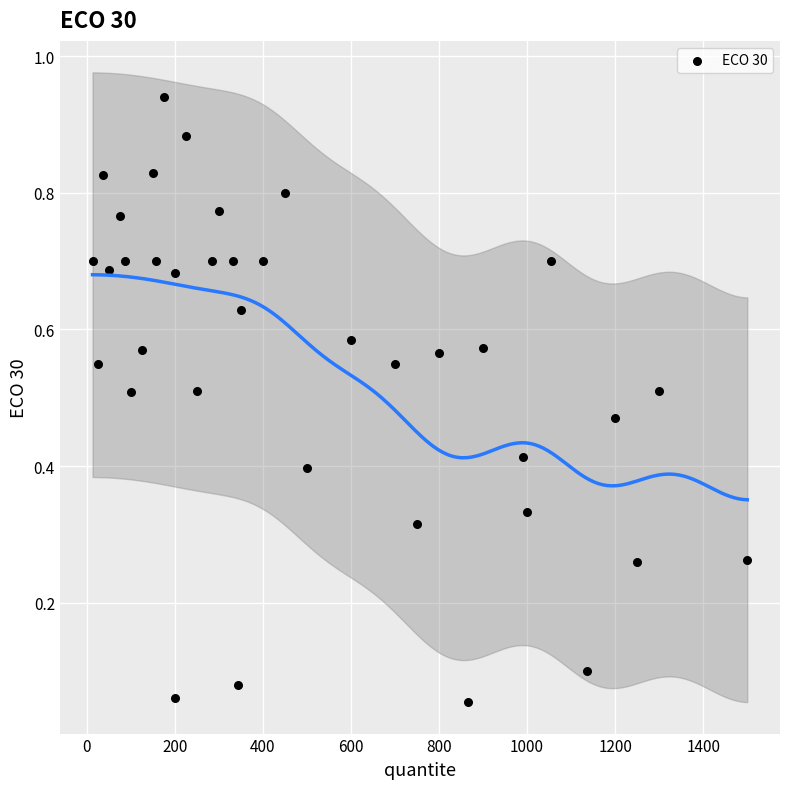

What is the range of X values (max minus min)?

1487.0